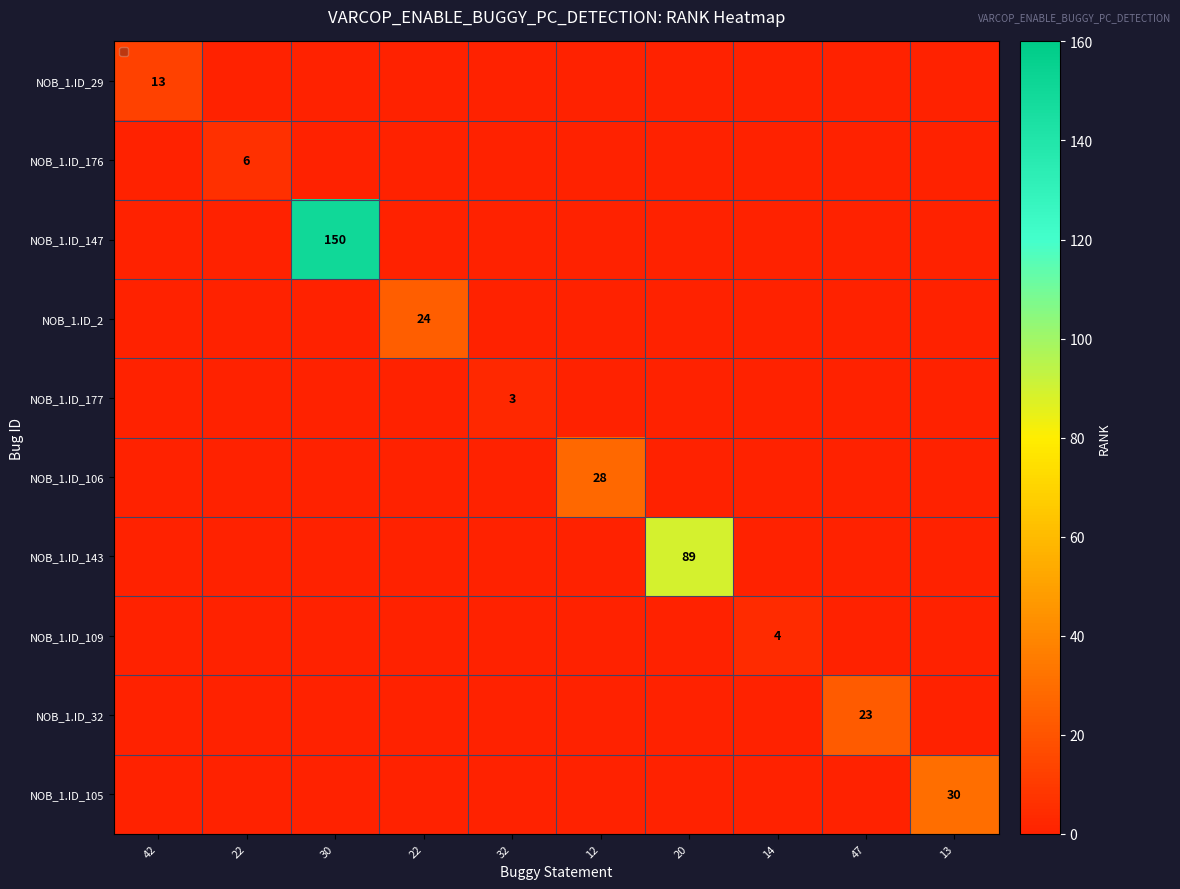

List the series in order of their peak value, lowest first.

NOB_1.ID_177, NOB_1.ID_109, NOB_1.ID_176, NOB_1.ID_29, NOB_1.ID_32, NOB_1.ID_2, NOB_1.ID_106, NOB_1.ID_105, NOB_1.ID_143, NOB_1.ID_147